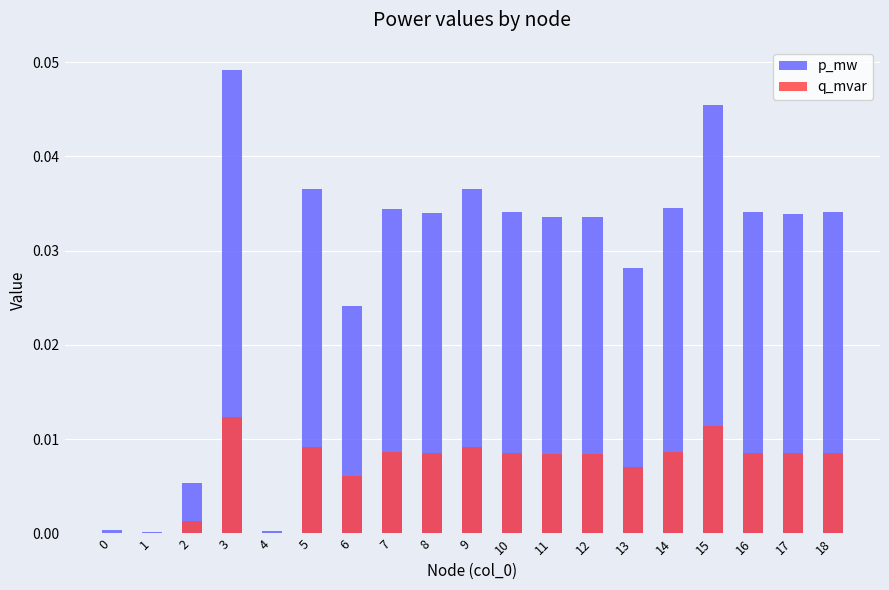

List the labels in order of q_mvar value, smallest first.

1, 4, 0, 2, 6, 13, 12, 11, 17, 8, 10, 18, 16, 7, 14, 9, 5, 15, 3